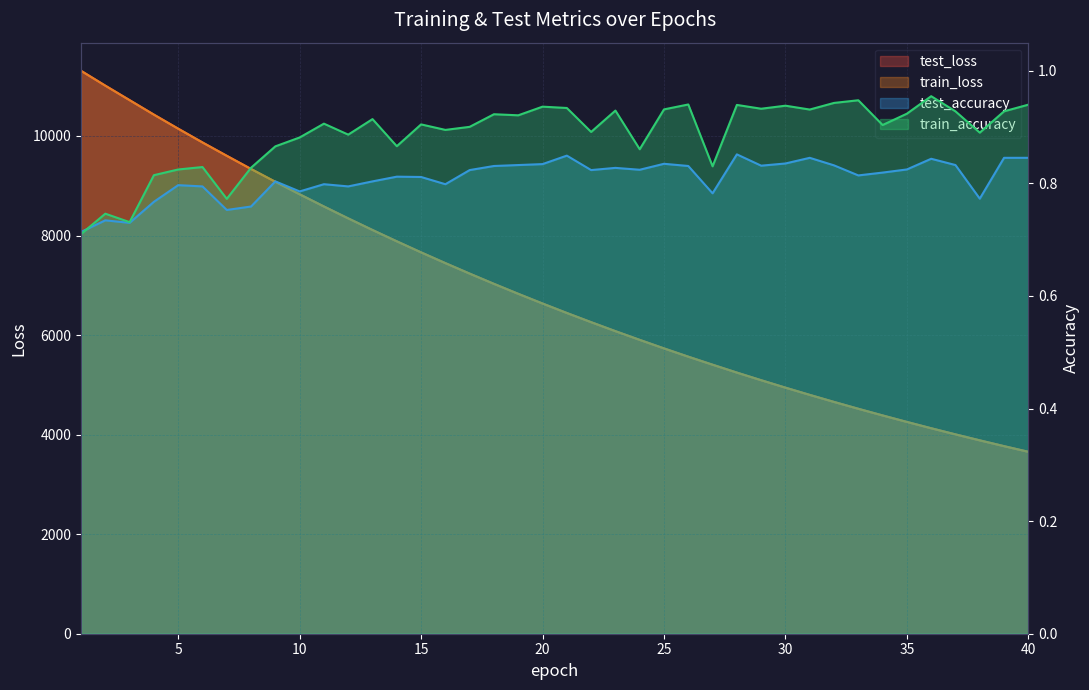

True or false: test_accuracy and train_loss cross at least once.

False